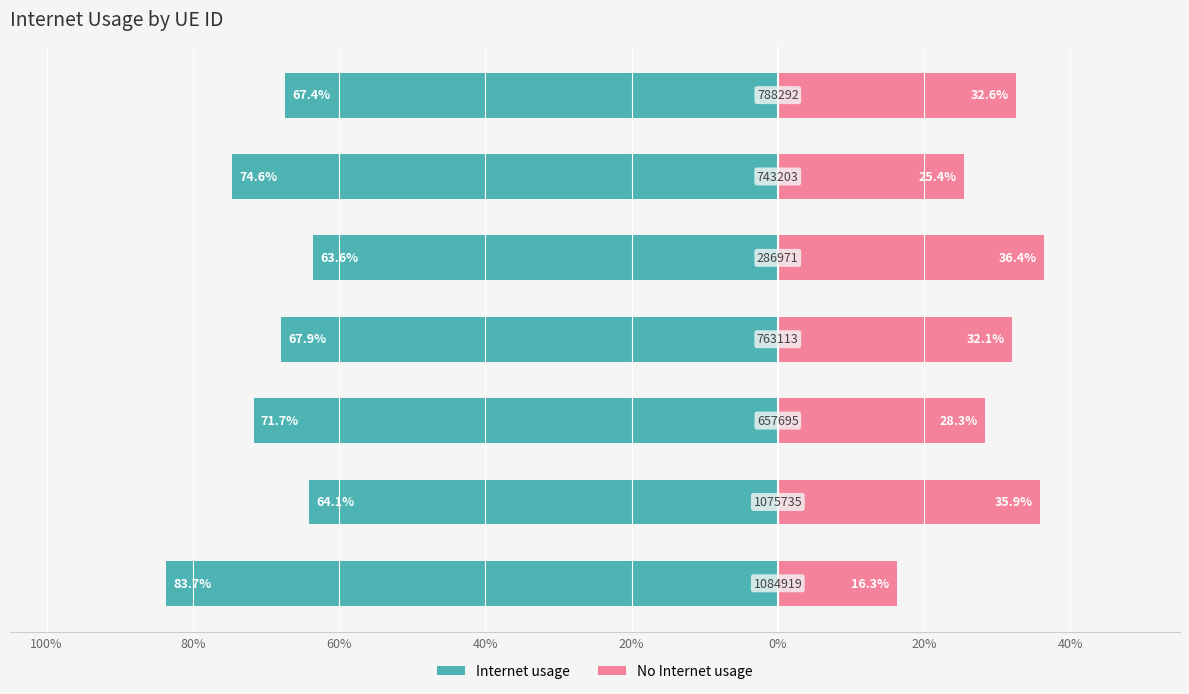

What are all the series names shown in the legend?

Internet usage, No Internet usage